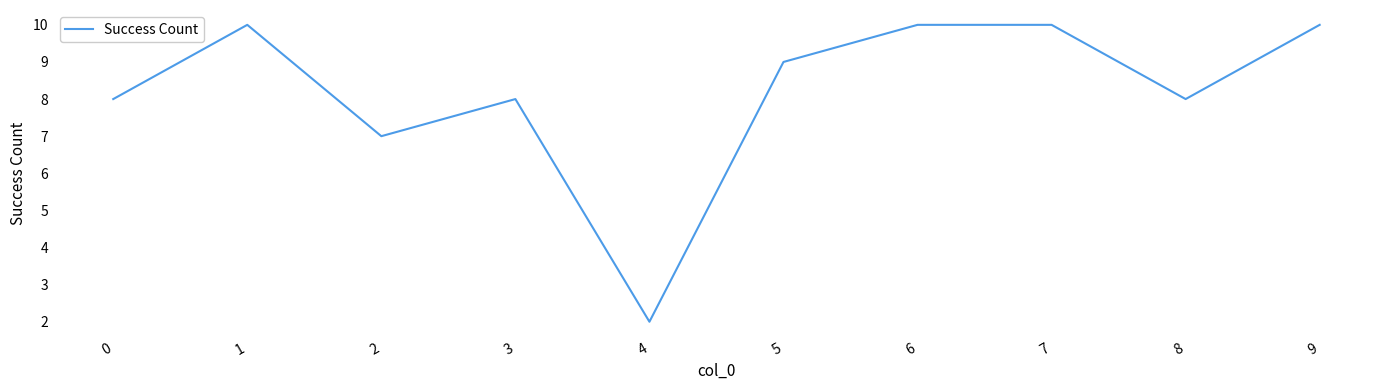

How many interior local valleys (lower than both neighbors) does the data have?

3